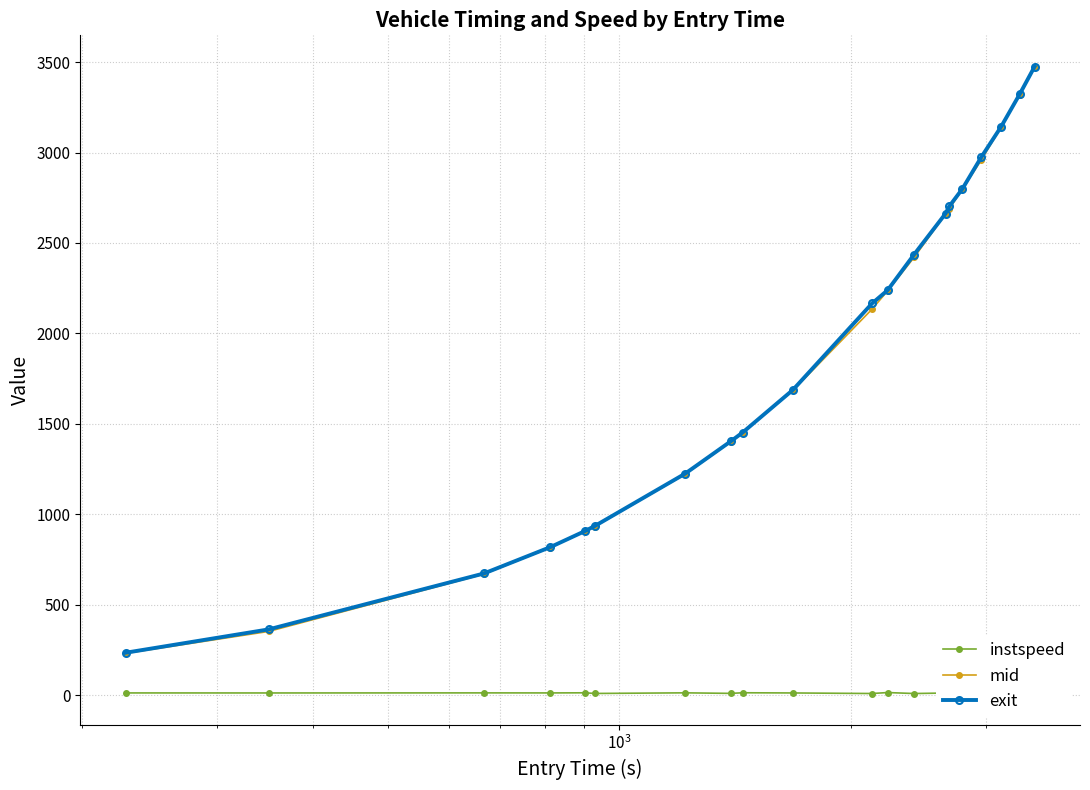

At how many categories does at least one series exceed 2587?

7